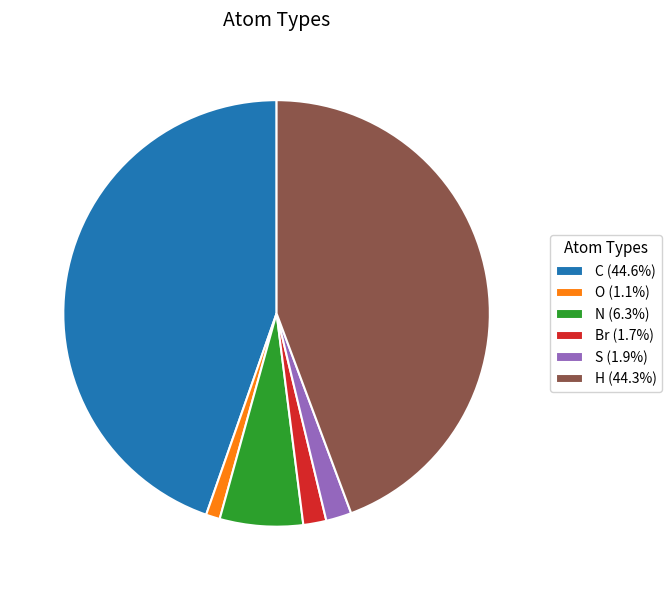

Does N (6.3%) account for over 50% of the chart?

No